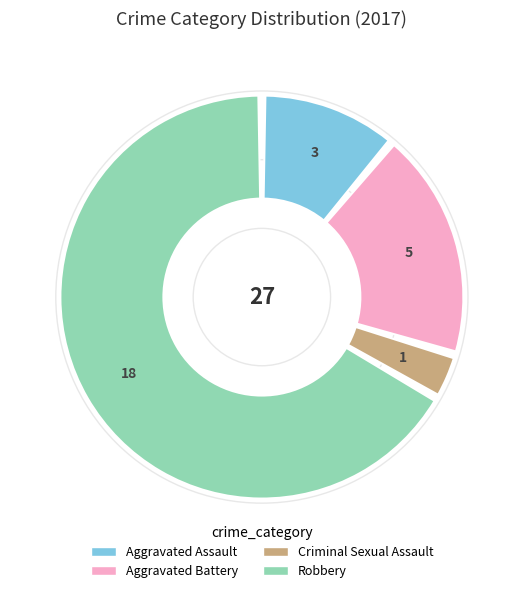

What is the change in value from Aggravated Assault to Aggravated Battery?

+2